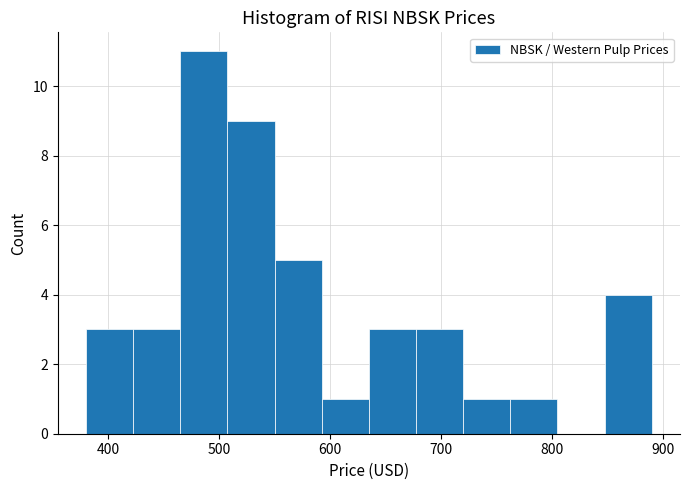

Which range on the x-axis has the tallest bar?

470 to 510